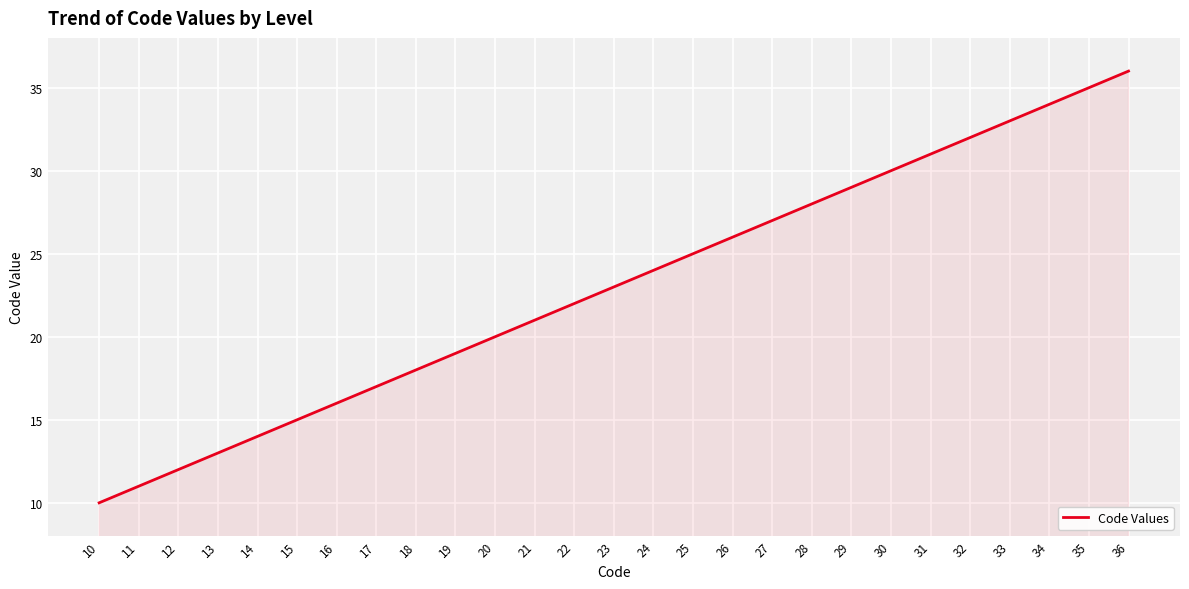

Reading right to left, extract all data points from this chart.

36=36	35=35	34=34	33=33	32=32	31=31	30=30	29=29	28=28	27=27	26=26	25=25	24=24	23=23	22=22	21=21	20=20	19=19	18=18	17=17	16=16	15=15	14=14	13=13	12=12	11=11	10=10